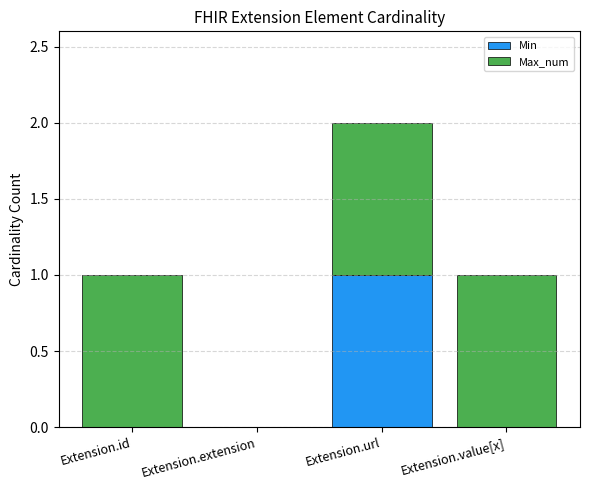

What are all the series names shown in the legend?

Min, Max_num